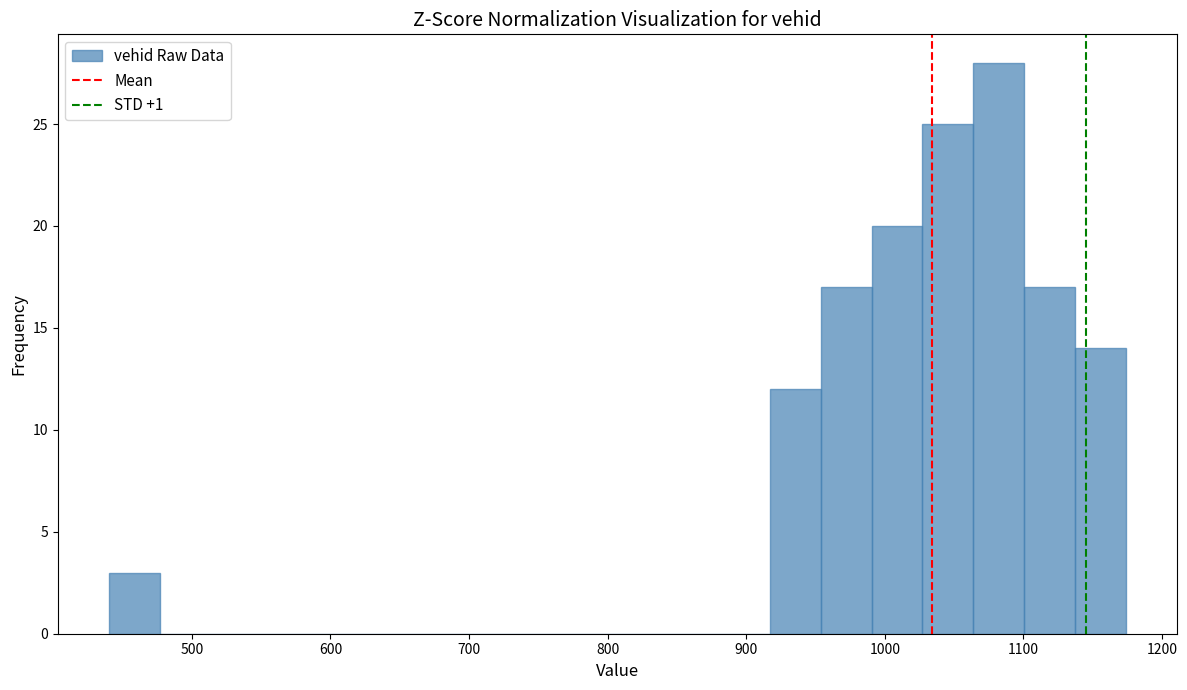

Around what value on the x-axis is the tallest bar? Give the approximate position of its centre, as read against the axis.

1080